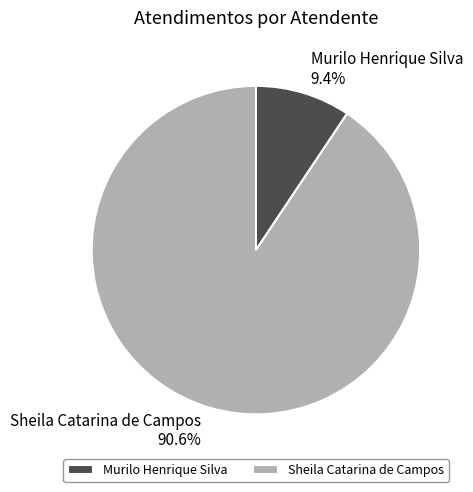

The Murilo Henrique Silva slice represents 9% of the pie. True or false?

True